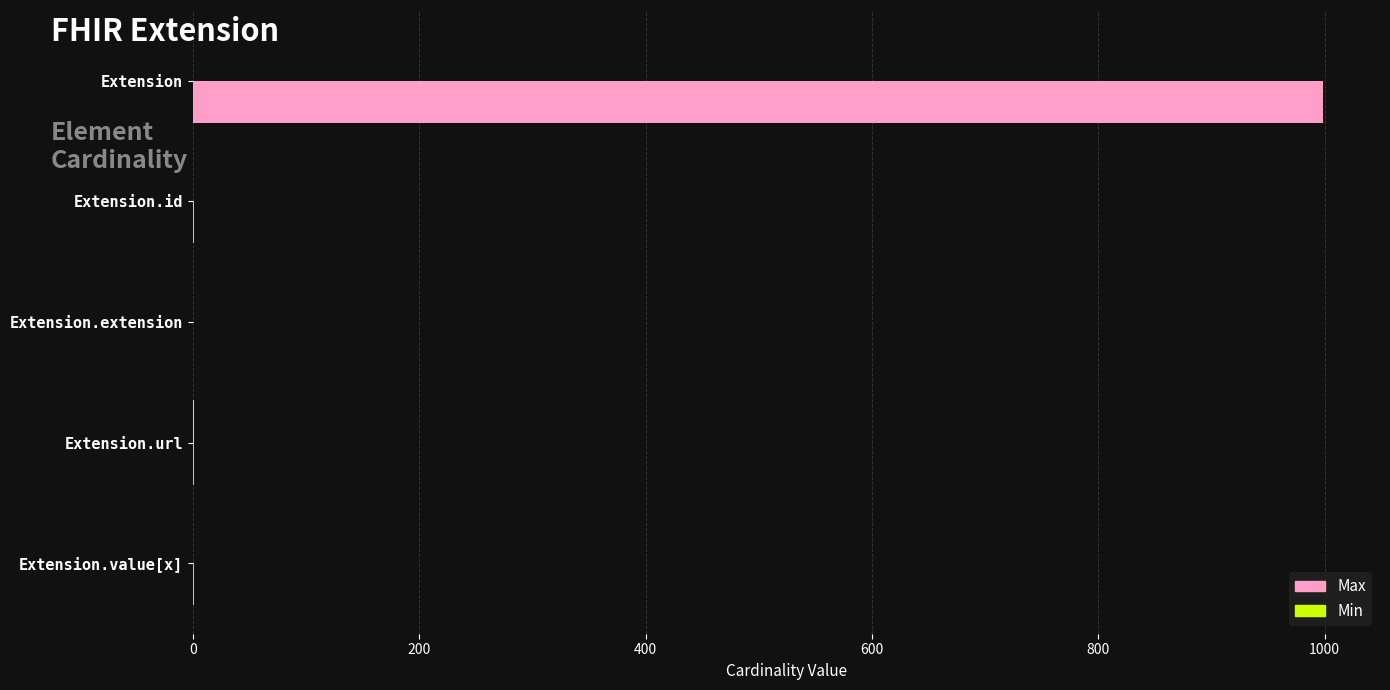

Which series has the largest total across all categories?

Max